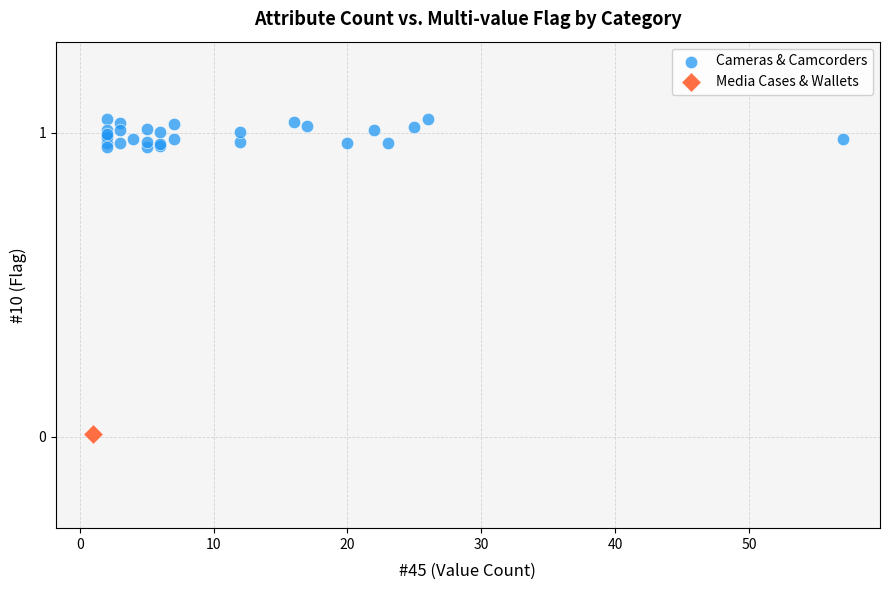

What are all the series names shown in the legend?

Cameras & Camcorders, Media Cases & Wallets